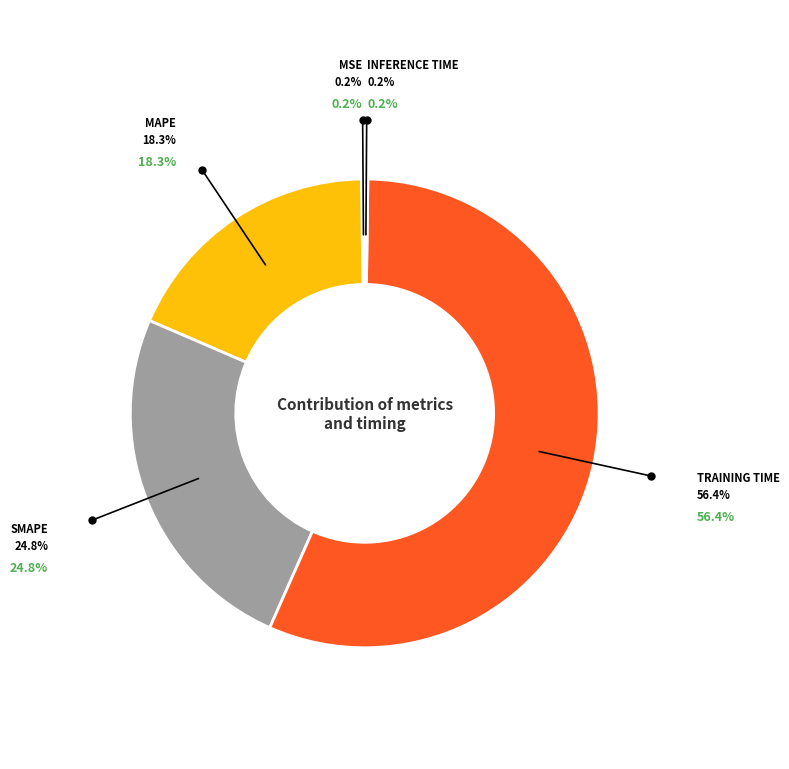

Is there a majority slice in this chart?

Yes